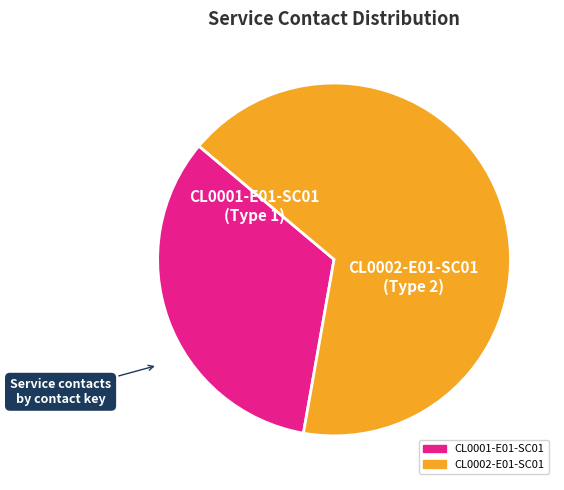

Is the sum of CL0002-E01-SC01 and CL0001-E01-SC01 greater than half?

Yes